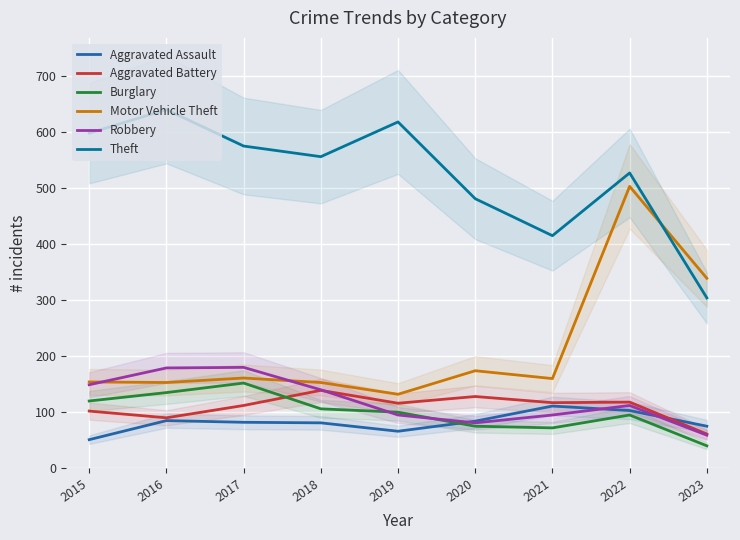

How many times do Burglary and Robbery cross each other?

2